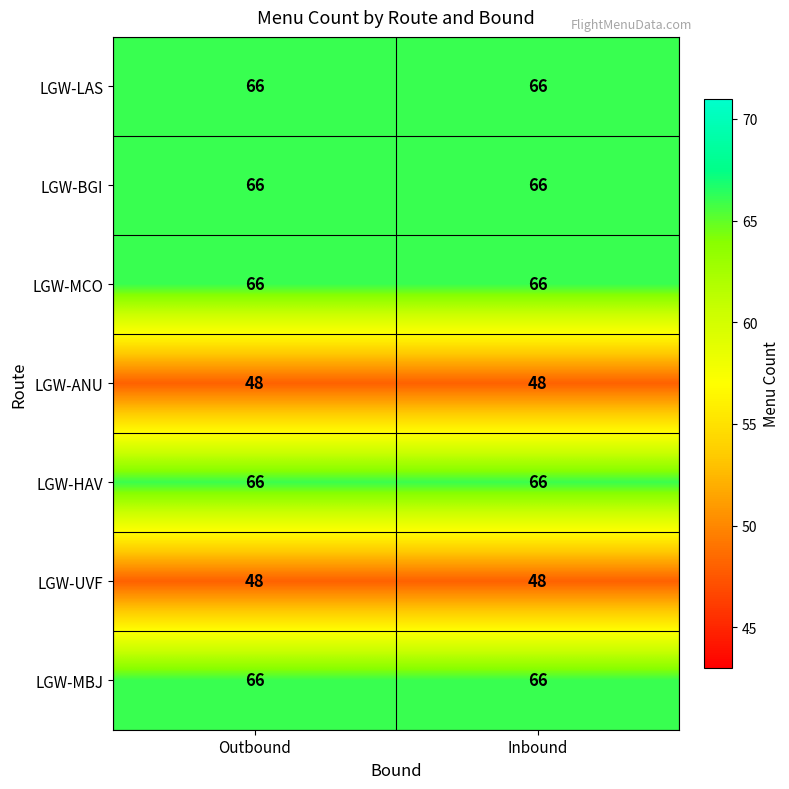

What is the total value across all series at Outbound?

426